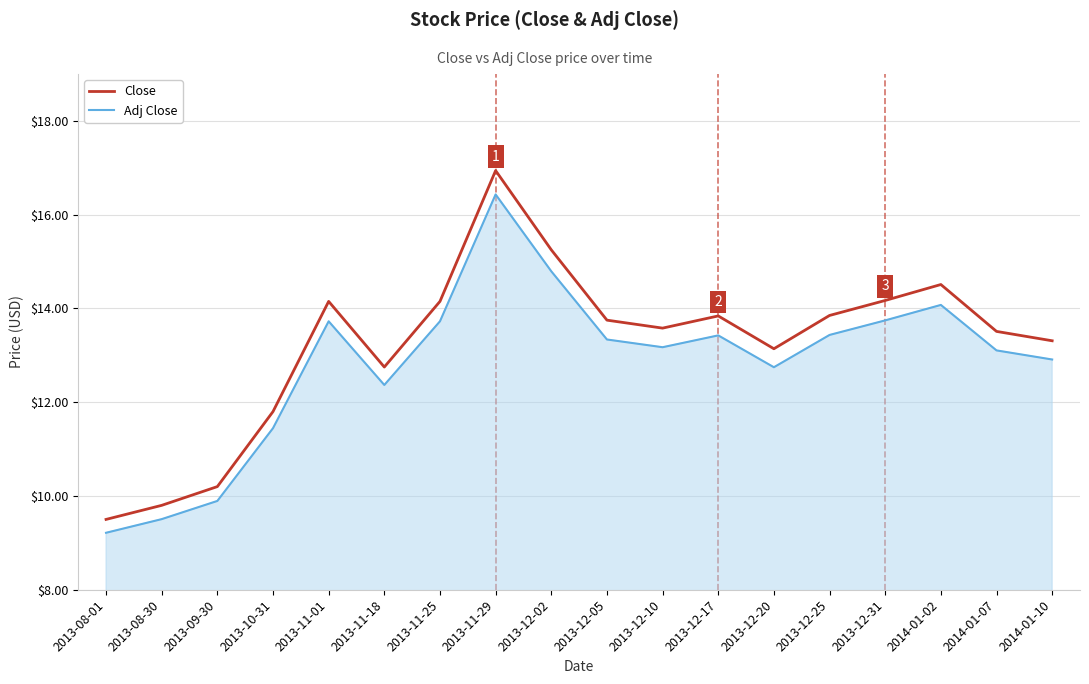

Rank the series by their maximum value, from highest to lowest.

Close, Adj Close